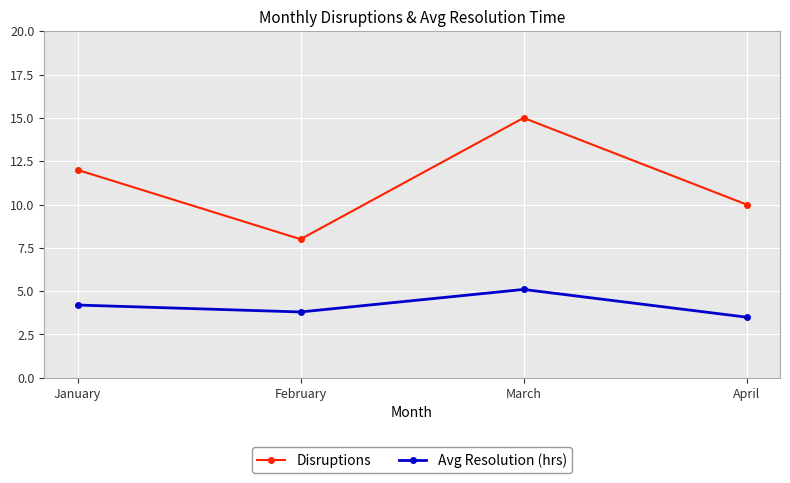

Reading left to right, what are all the values shown in this chart?

Disruptions: 12.0	8.0	15.0	10.0
Avg Resolution (hrs): 4.2	3.8	5.1	3.5